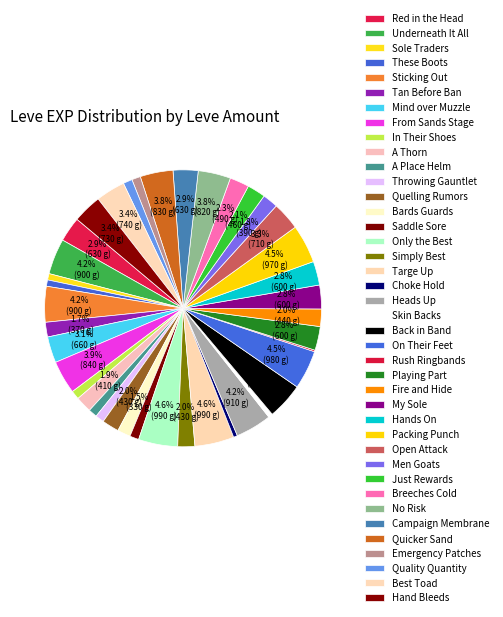

What portion of the pie excludes Skin Backs?

99.5%